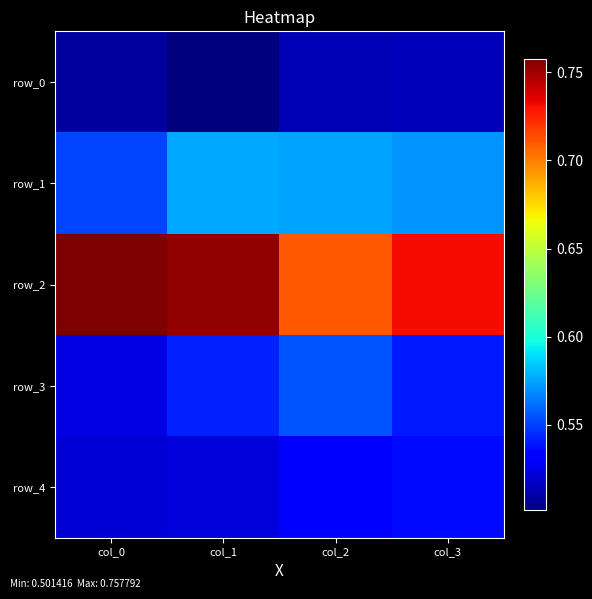

Is it true that row_4 equals 0.5 at col_2?

True